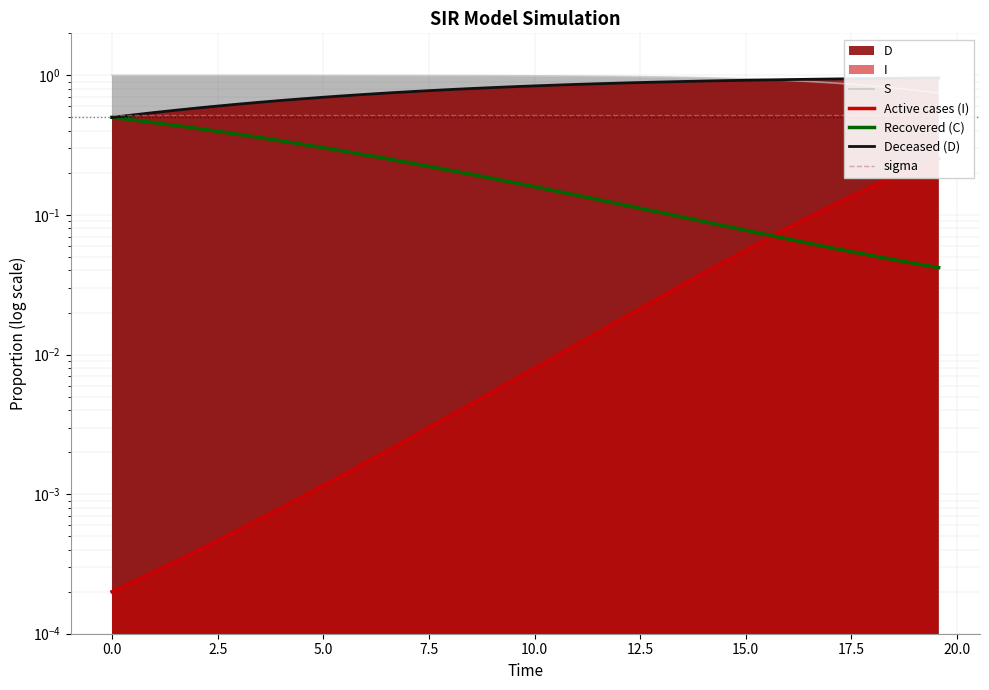

What is the label of the 34th point from the right?

12.5